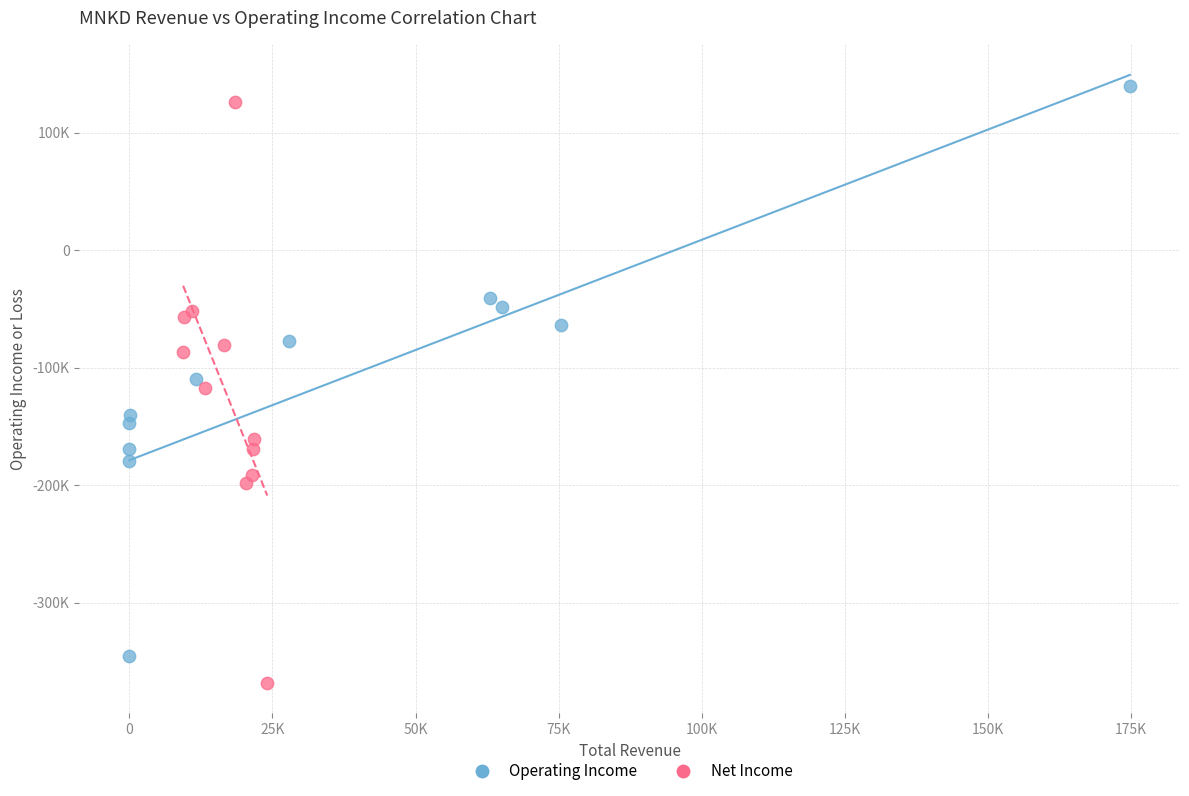

What are all the series names shown in the legend?

Operating Income, Net Income